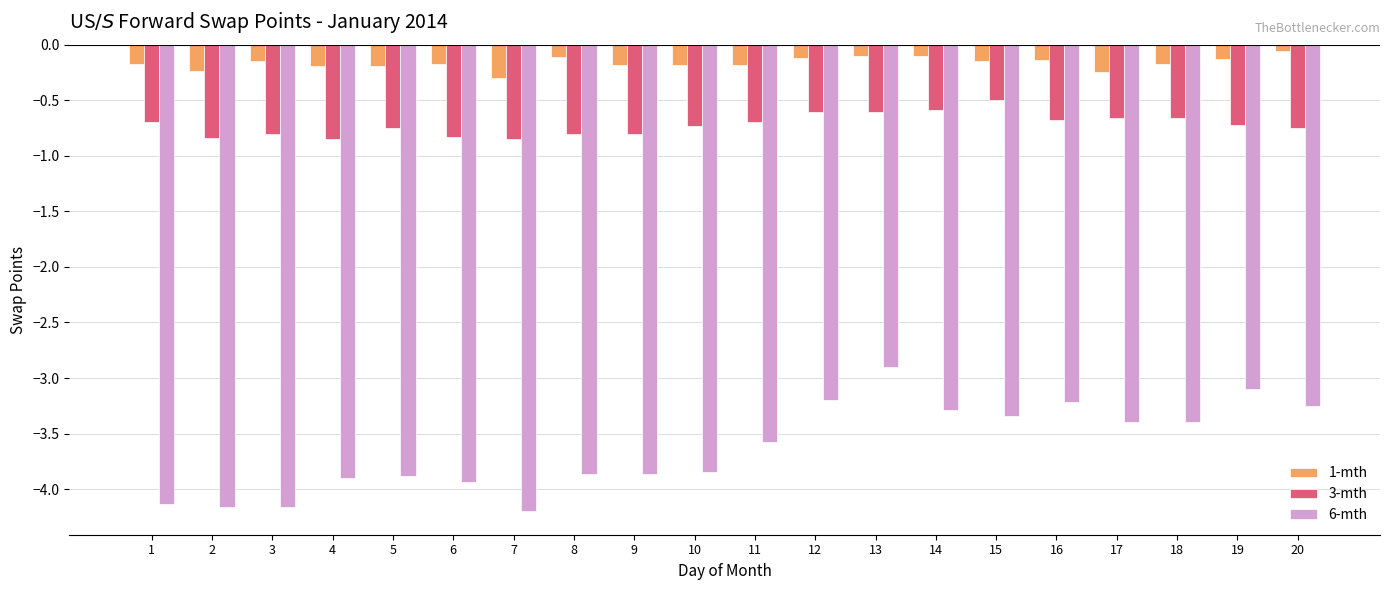

Where is 3-mth nearest to the value 0?

15